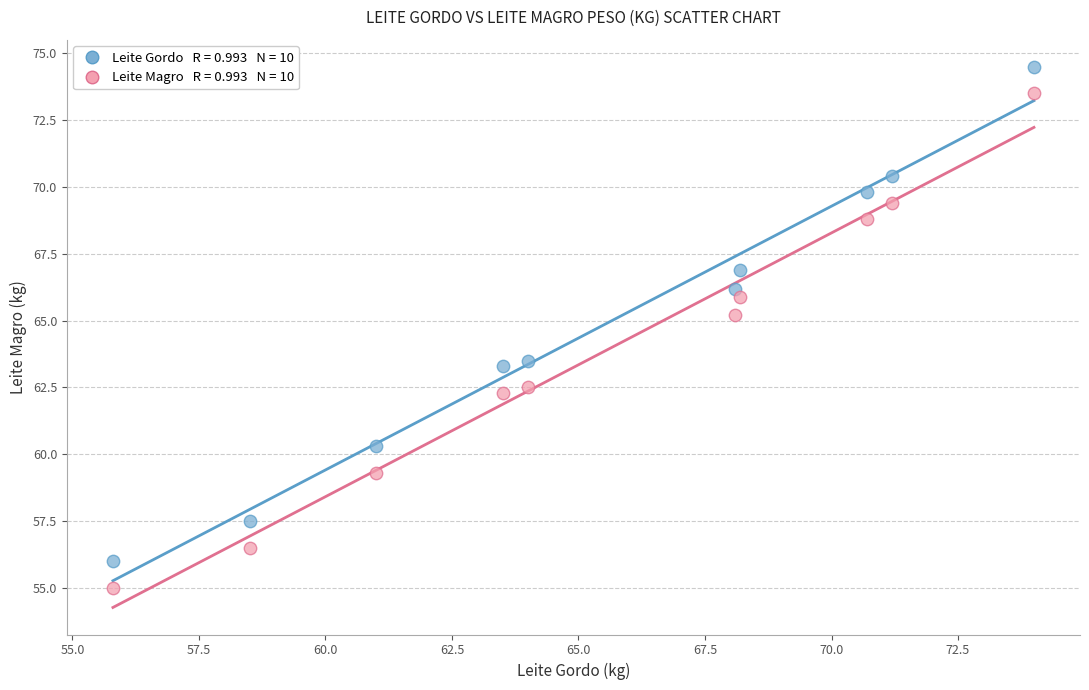

Across all data points, what is the range of Y values (max minus min)?

19.5